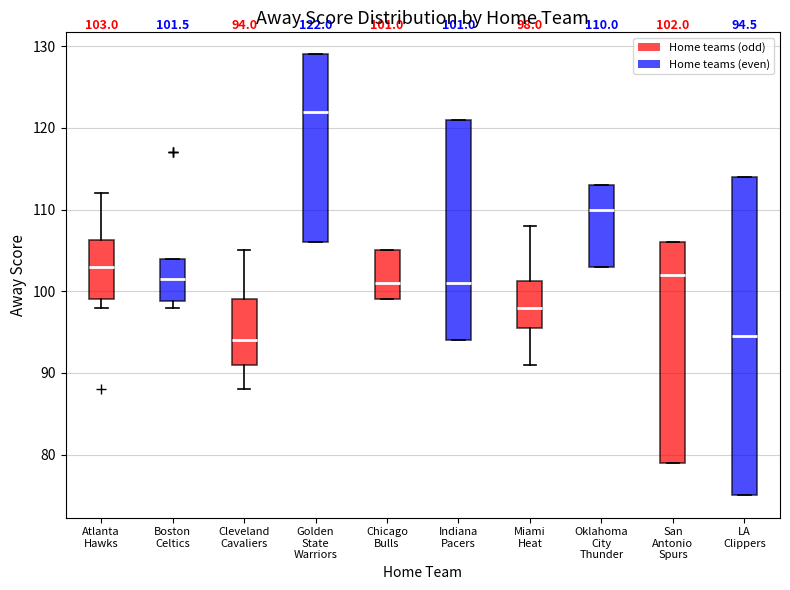

Which box's median line is the highest?

Golden State Warriors